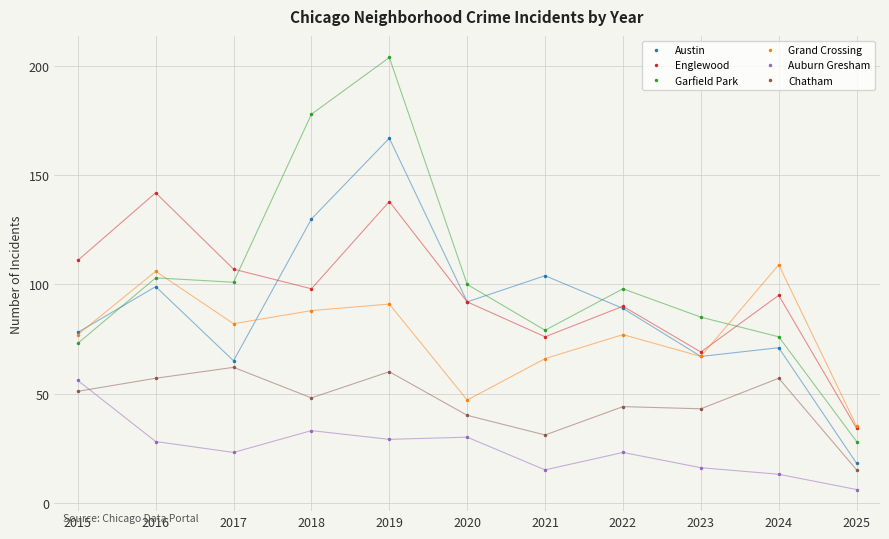

The Austin series shows 67 at 2023. True or false?

True